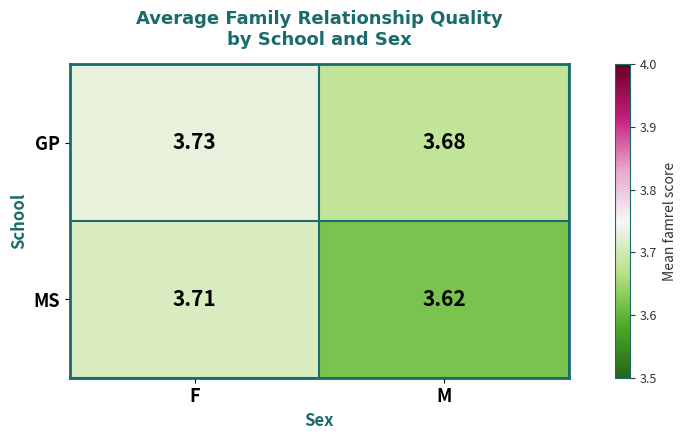

Rank the categories by GP value from lowest to highest.

M, F